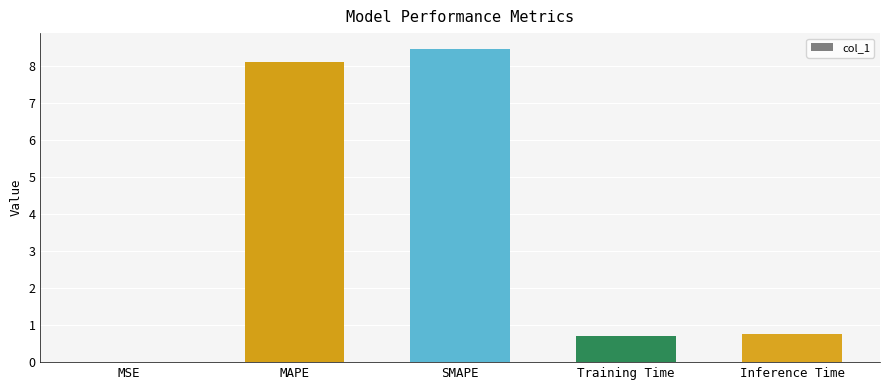

How many series are shown in this chart?

1